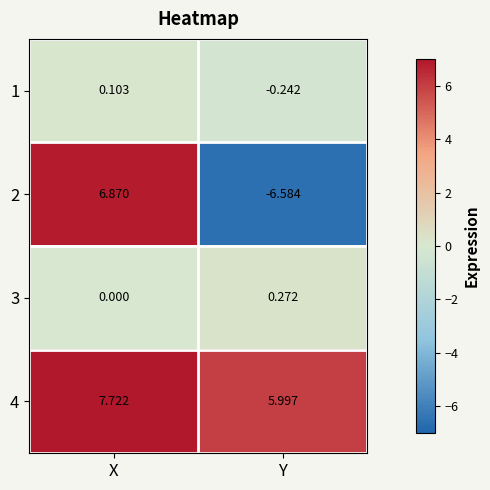

Rank the categories by 3 value from highest to lowest.

Y, X